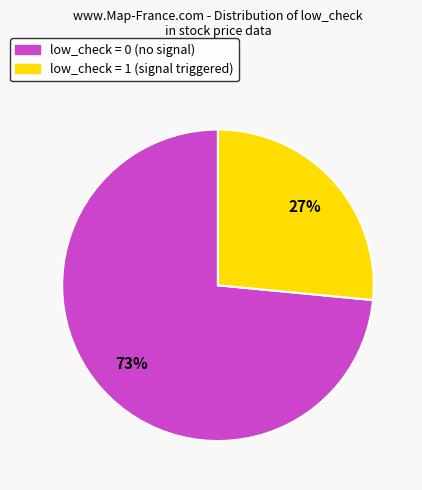

Does any single category account for the majority?

Yes